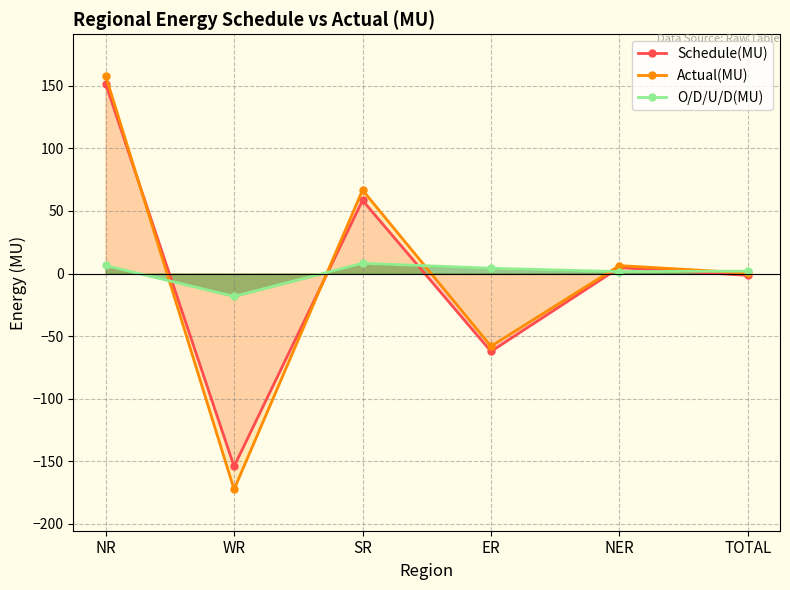

Which series changed the most between SR and ER?

Actual(MU)